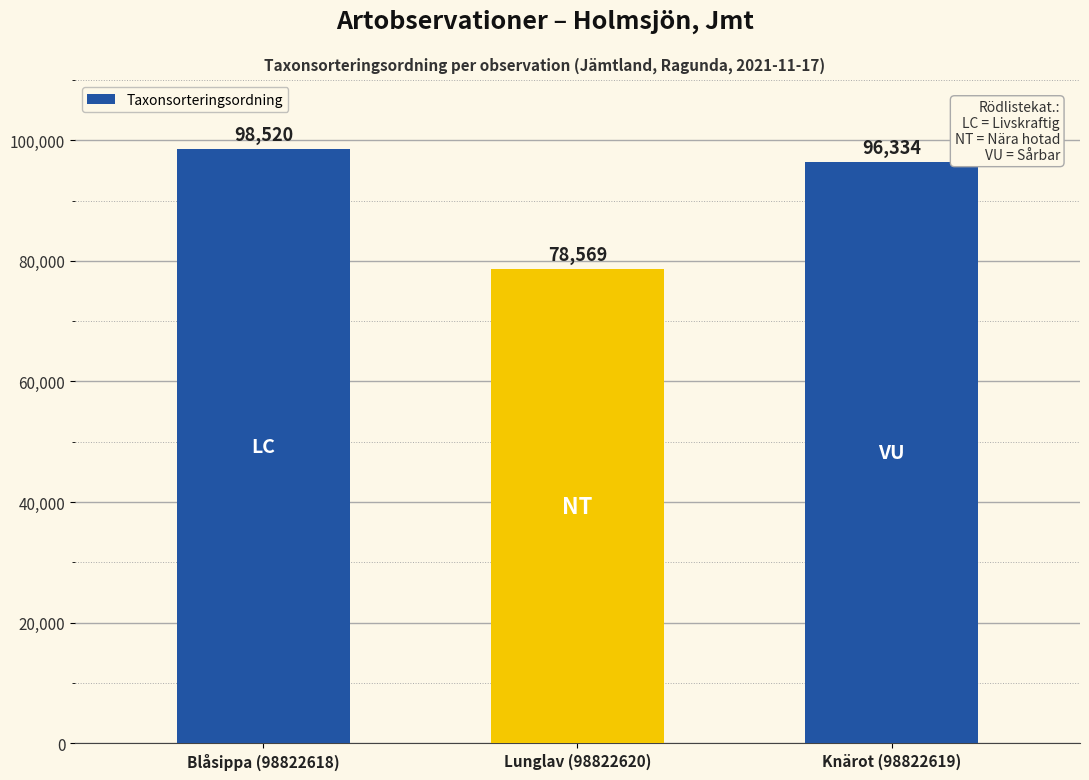

What is the sum of the values at Blåsippa (98822618) and Knärot (98822619)?

194854